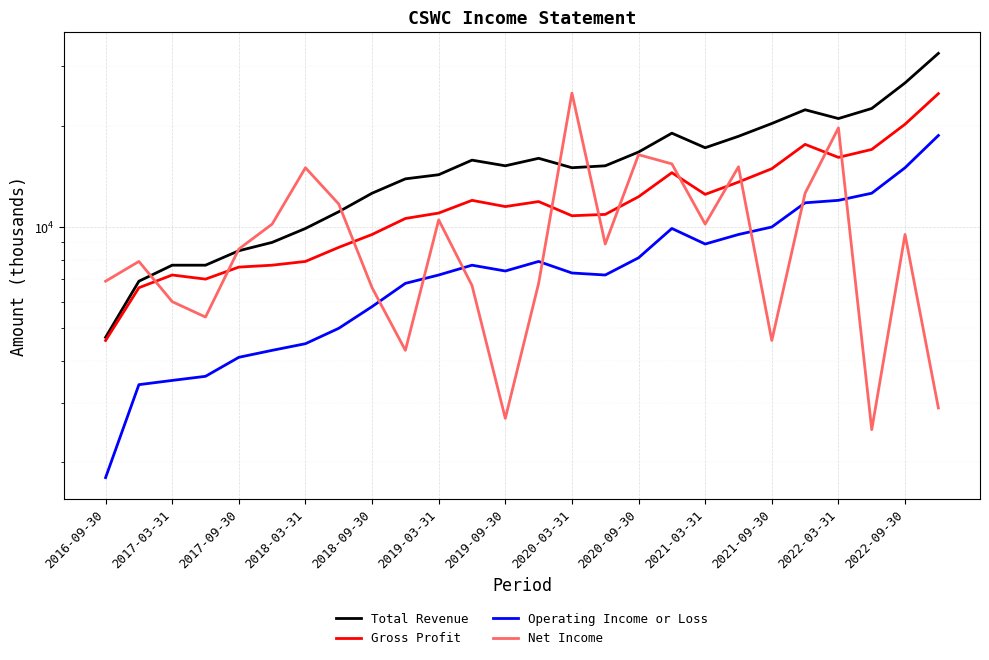

Between 2021-03-31 and 2021-09-30, which is larger?

2021-09-30